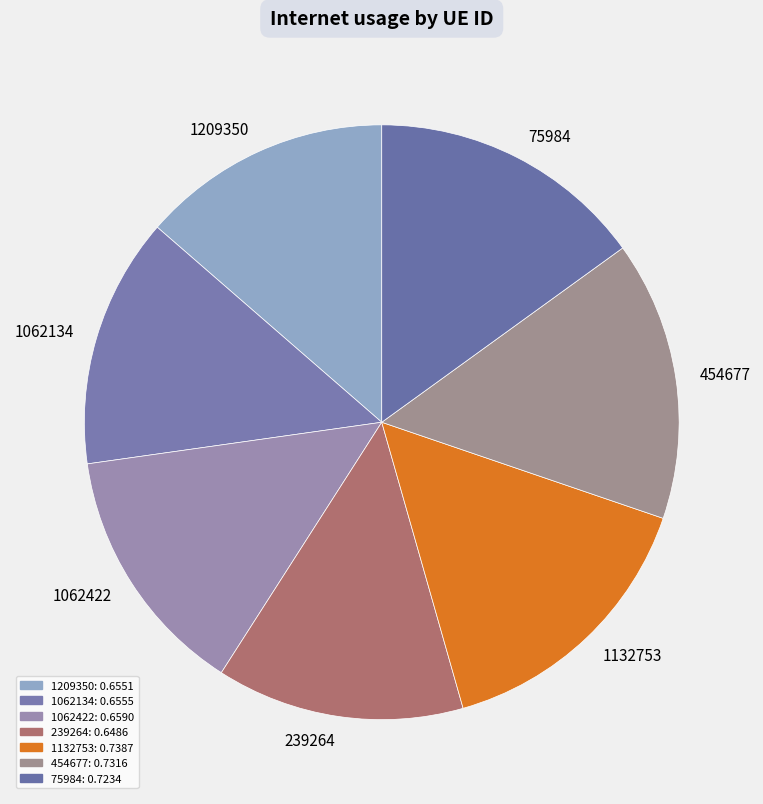

Do 1062134 and 1209350 together represent more than half of the pie?

No